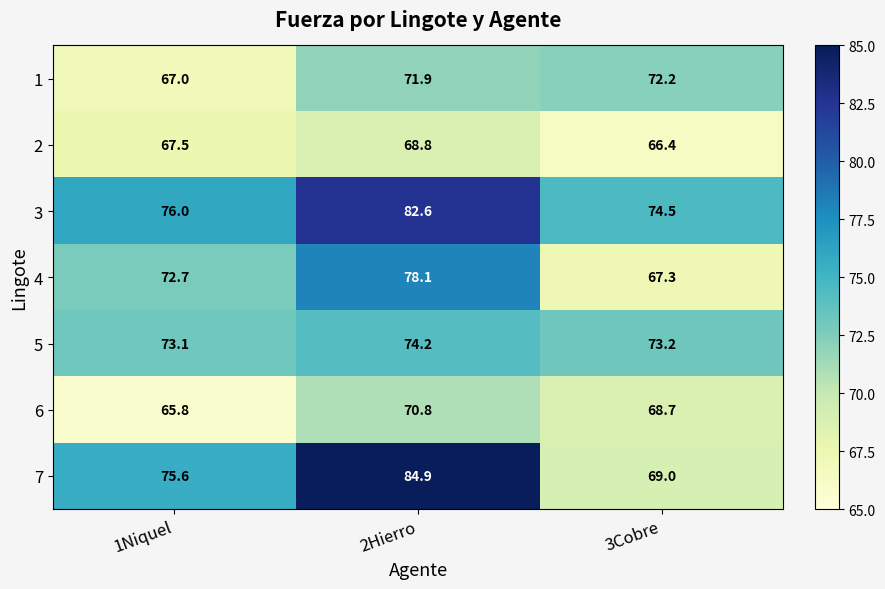

How many series are shown in this chart?

7